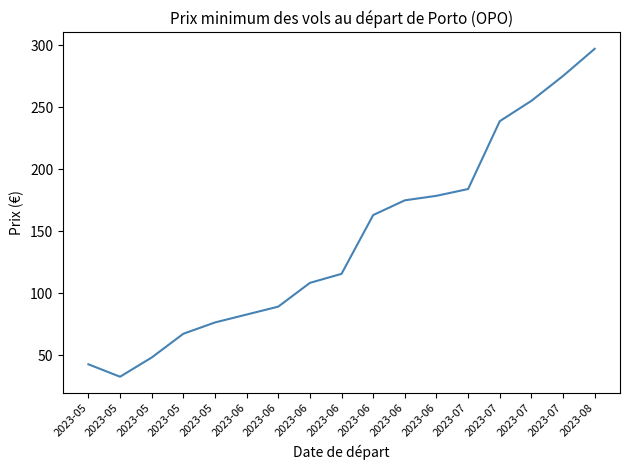

Is it true that the value at 2023-06 is 89.3?

True